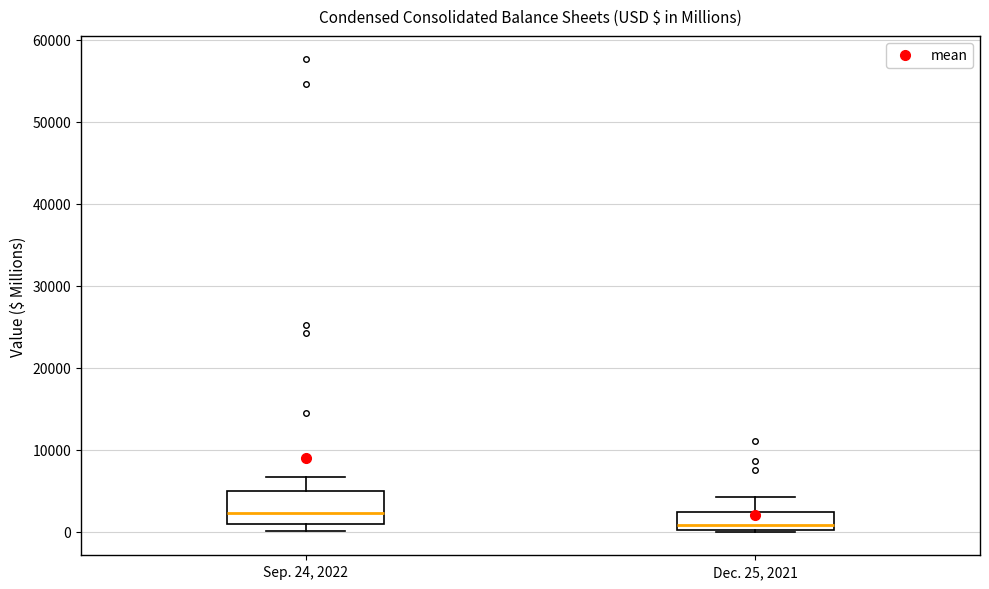

Reading left to right, read every box against the y-axis: the position of its median line, the range the box covers, and the ends of its whiskers. The values are not printed on the chart, so give them approximately, as read against the axis.

Sep. 24, 2022: median 2000, box 1000 to 5000, whiskers 0 to 7000
Dec. 25, 2021: median 1000, box 0 to 2000, whiskers 0 to 4000